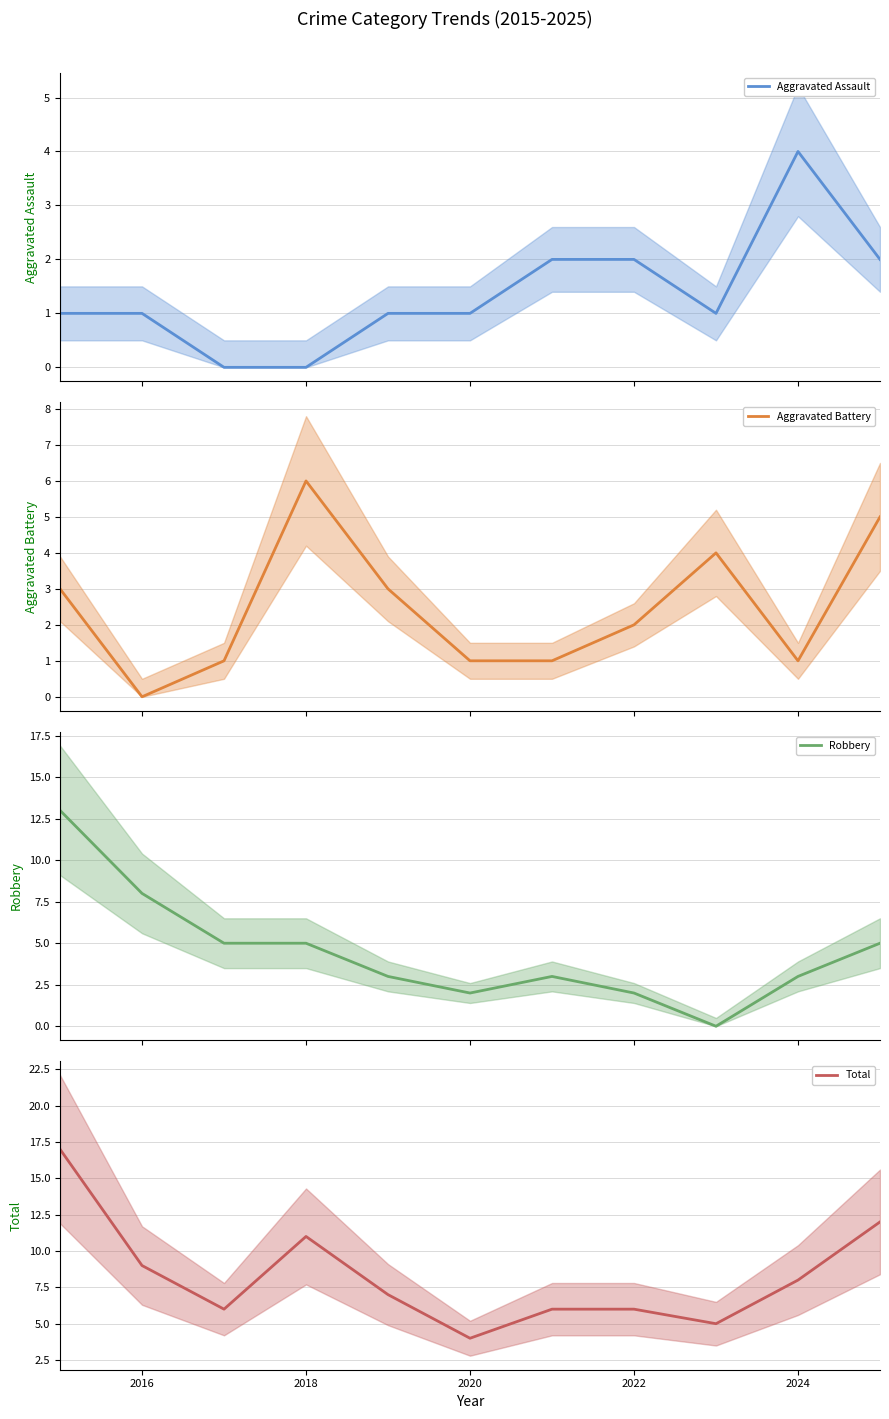

What is the highest value of the Aggravated Assault series?

4